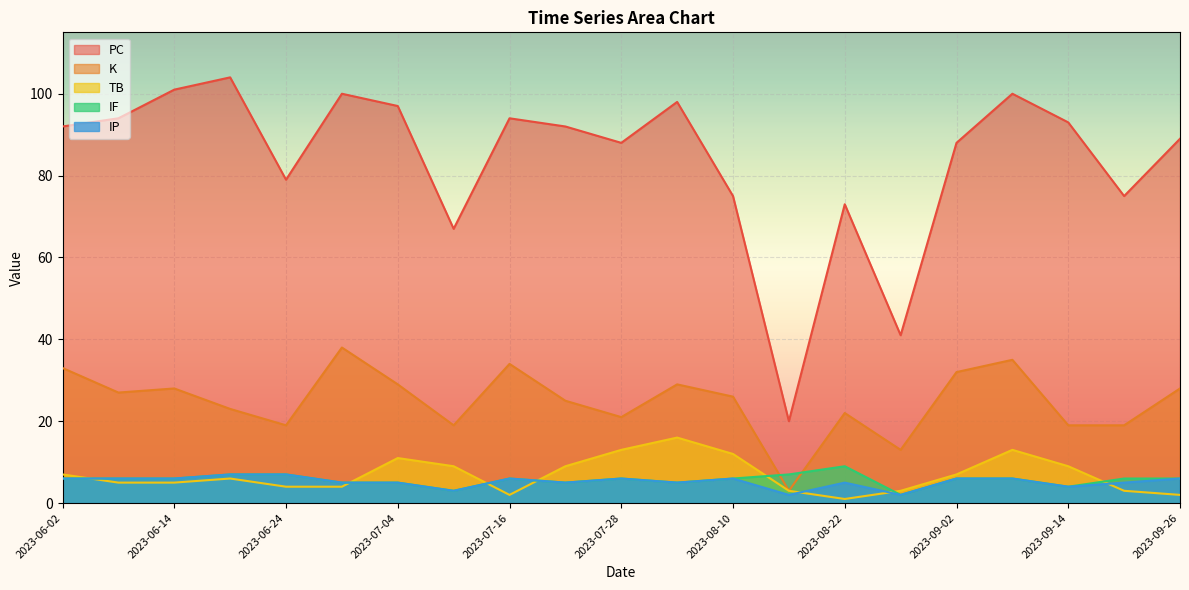

List the labels in order of TB value, largest first.

2023-08-04, 2023-07-28, 2023-09-08, 2023-08-10, 2023-07-04, 2023-07-09, 2023-07-21, 2023-09-14, 2023-06-02, 2023-09-02, 2023-06-19, 2023-06-08, 2023-06-14, 2023-06-24, 2023-06-29, 2023-08-16, 2023-08-28, 2023-09-20, 2023-07-16, 2023-09-26, 2023-08-22